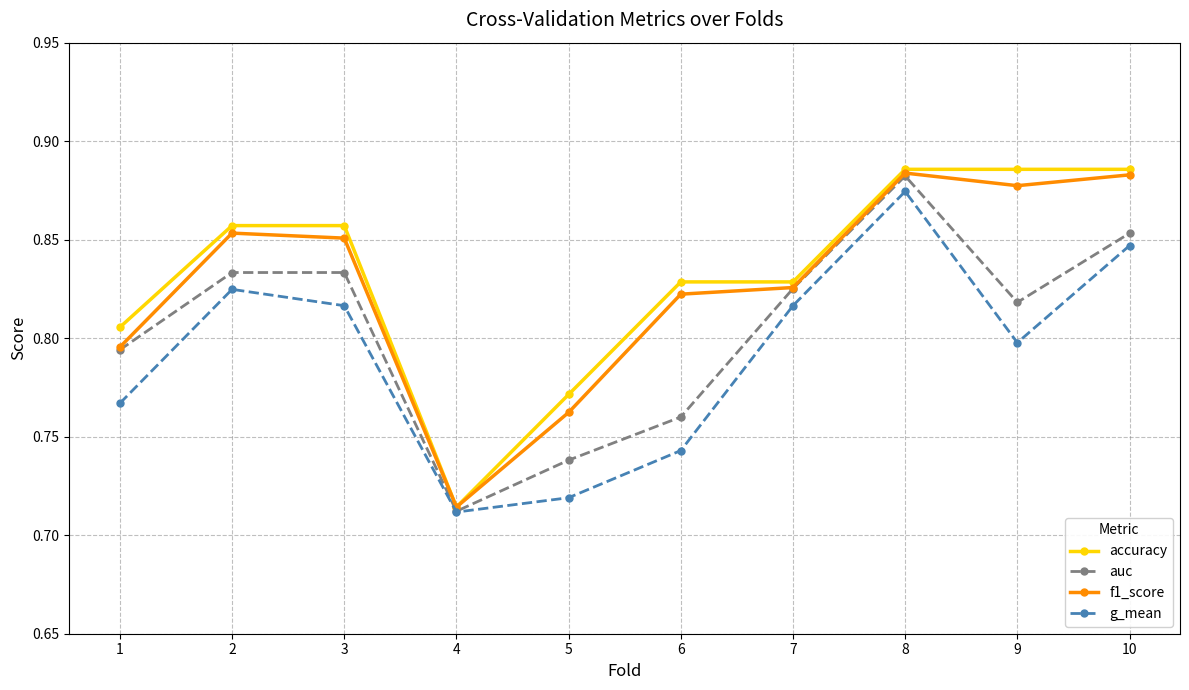

What is the total value across all series at 9?

3.4